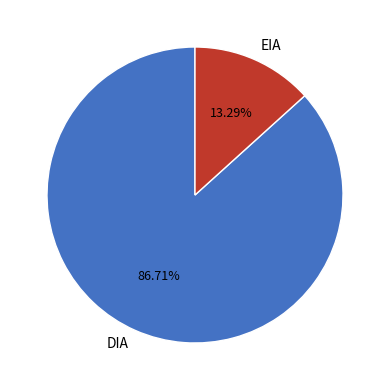

To the nearest percent, what is the difference between the EIA and DIA slice percentages?

73%